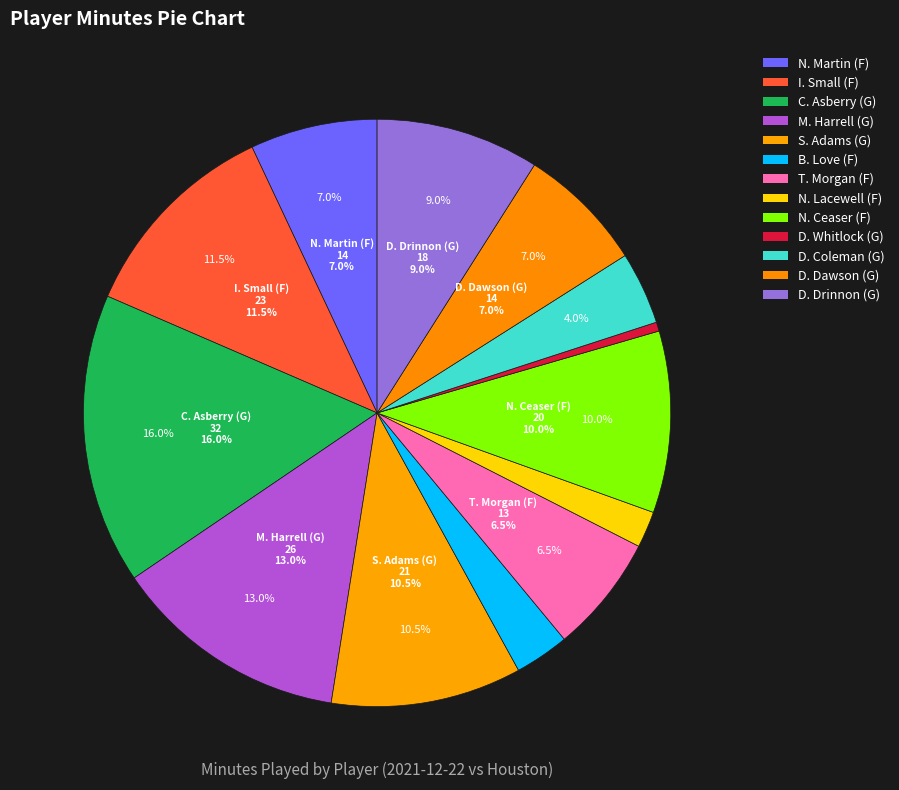

Is there any slice that represents more than half of the pie?

No